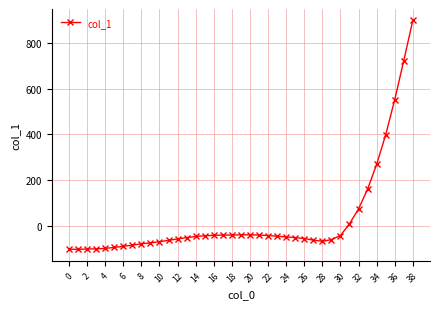

What is the value of the 6th point from the left?

-93